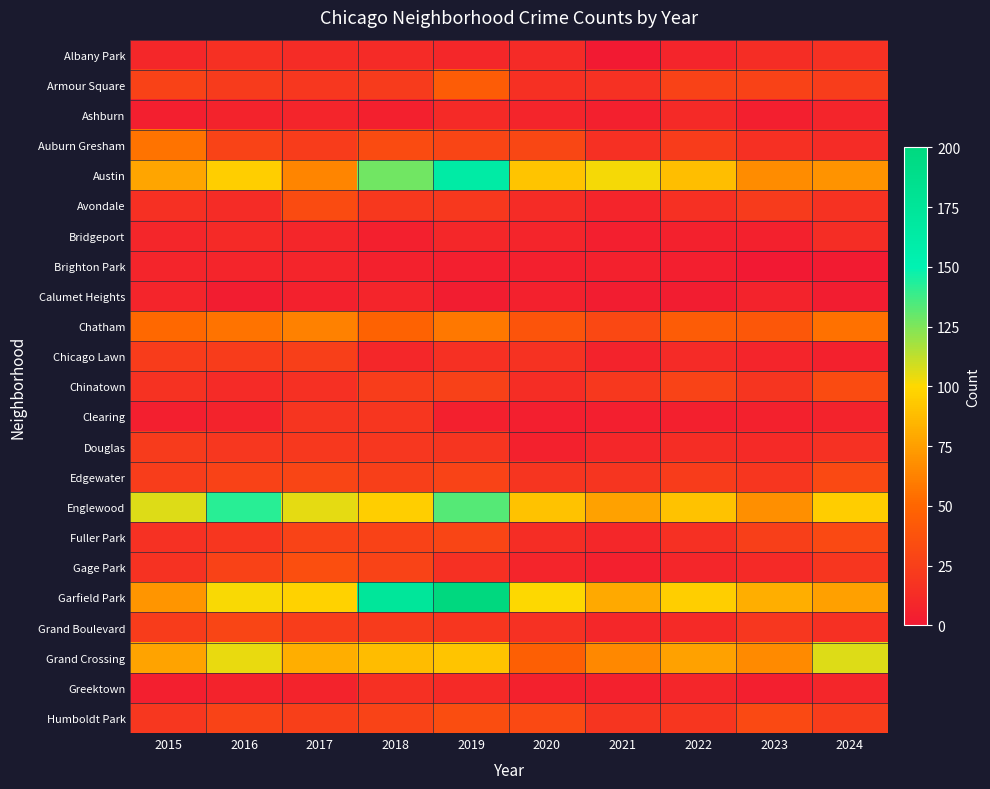

List the series in order of their peak value, lowest first.

Brighton Park, Calumet Heights, Ashburn, Bridgeport, Greektown, Albany Park, Clearing, Douglas, Chicago Lawn, Grand Boulevard, Edgewater, Fuller Park, Avondale, Chinatown, Humboldt Park, Gage Park, Armour Square, Auburn Gresham, Chatham, Grand Crossing, Englewood, Austin, Garfield Park